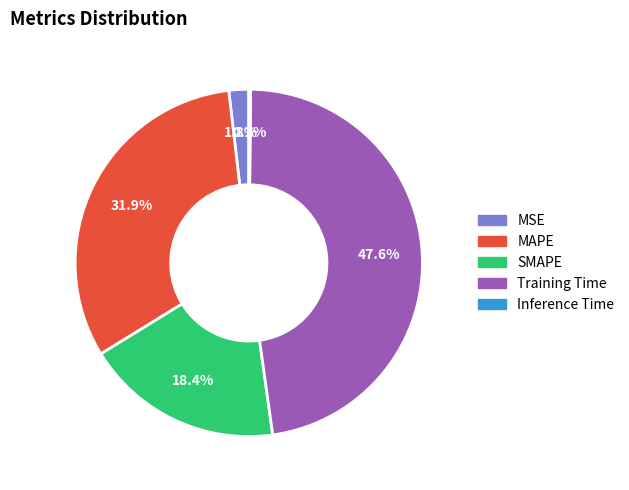

To the nearest percent, what is the average slice percentage?

20%